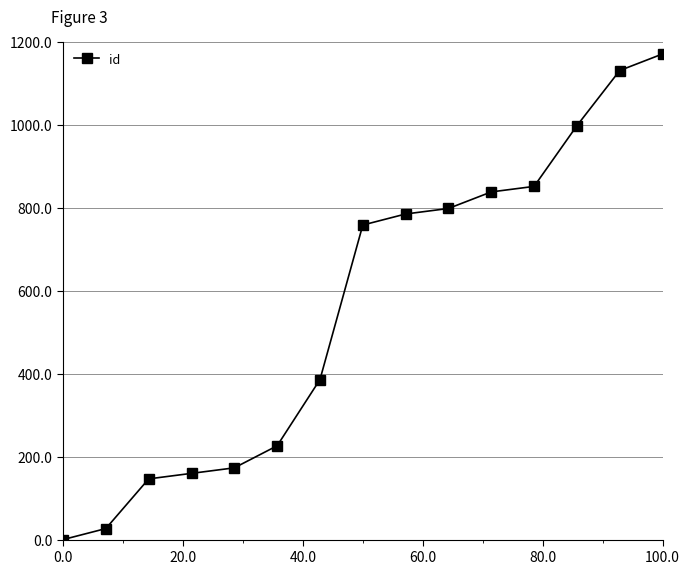

What is the difference between the maximum and minimum values?

1170.0